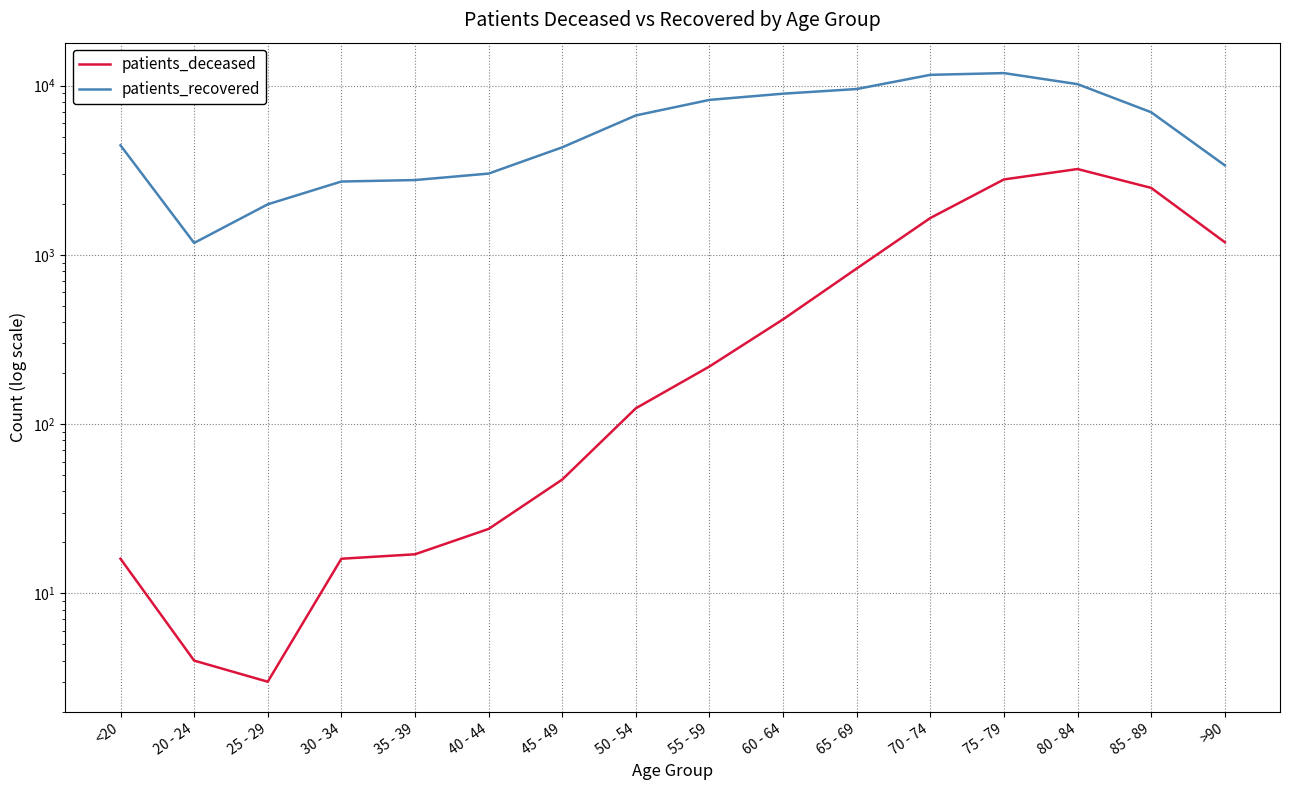

Which label corresponds to the largest value in the chart?

75 - 79